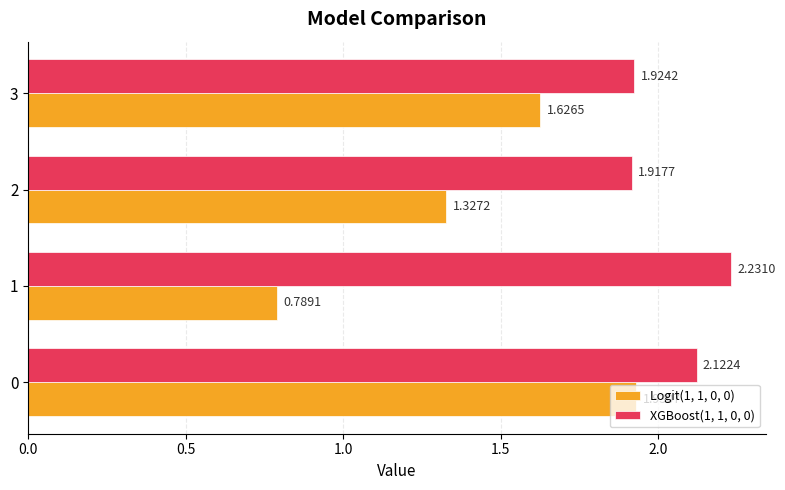

Rank the series by their average value, from lowest to highest.

Logit(1, 1, 0, 0), XGBoost(1, 1, 0, 0)